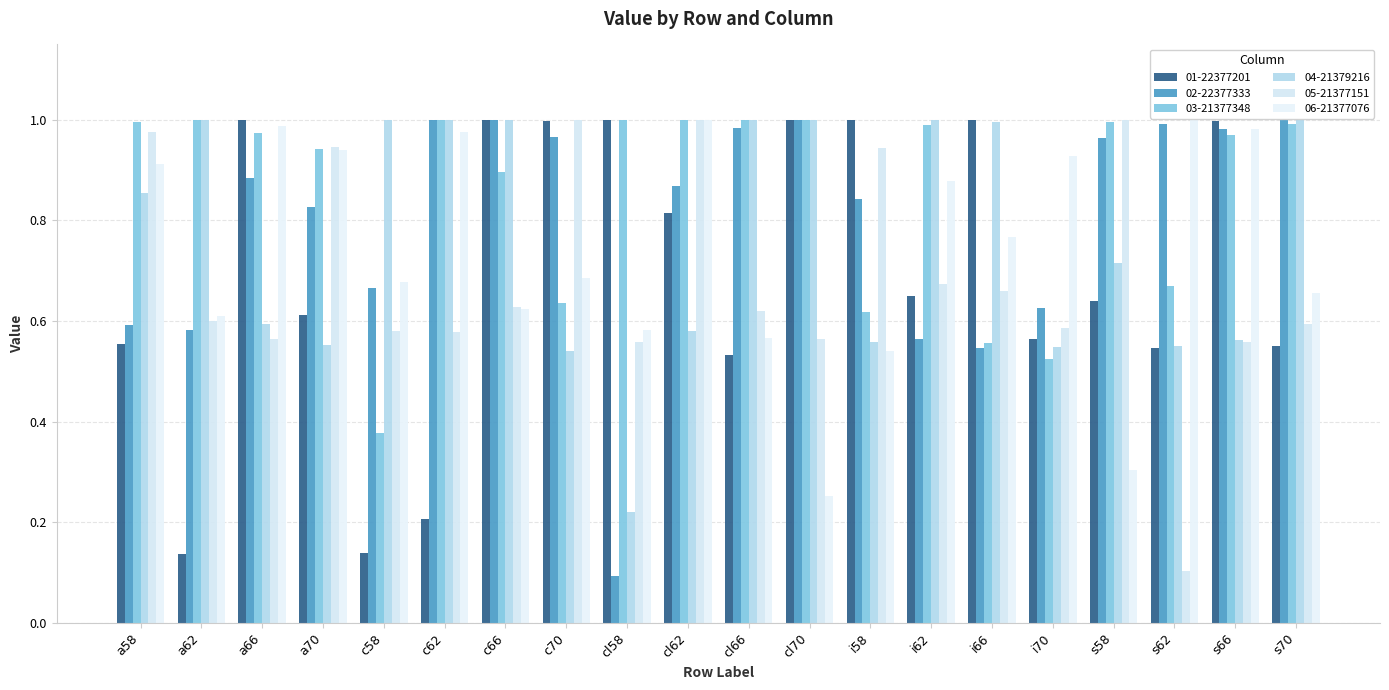

Reading left to right, what are all the values shown in this chart?

01-22377201: 0.6	0.1	1.0	0.6	0.1	0.2	1.0	1.0	1.0	0.8	0.5	1.0	1.0	0.6	1.0	0.6	0.6	0.5	1.0	0.6
02-22377333: 0.6	0.6	0.9	0.8	0.7	1.0	1.0	1.0	0.1	0.9	1.0	1.0	0.8	0.6	0.5	0.6	1.0	1.0	1.0	1.0
03-21377348: 1.0	1.0	1.0	0.9	0.4	1.0	0.9	0.6	1.0	1.0	1.0	1.0	0.6	1.0	0.6	0.5	1.0	0.7	1.0	1.0
04-21379216: 0.9	1.0	0.6	0.6	1.0	1.0	1.0	0.5	0.2	0.6	1.0	1.0	0.6	1.0	1.0	0.5	0.7	0.6	0.6	1.0
05-21377151: 1.0	0.6	0.6	0.9	0.6	0.6	0.6	1.0	0.6	1.0	0.6	0.6	0.9	0.7	0.7	0.6	1.0	0.1	0.6	0.6
06-21377076: 0.9	0.6	1.0	0.9	0.7	1.0	0.6	0.7	0.6	1.0	0.6	0.3	0.5	0.9	0.8	0.9	0.3	1.0	1.0	0.7